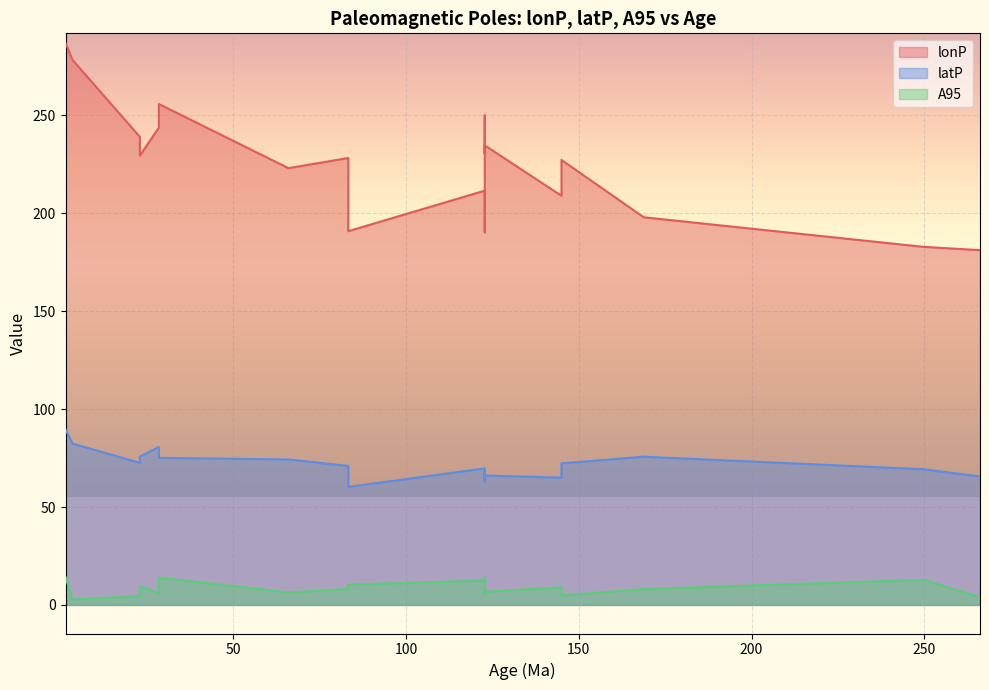

Read the latP value at 28.5.

80.7